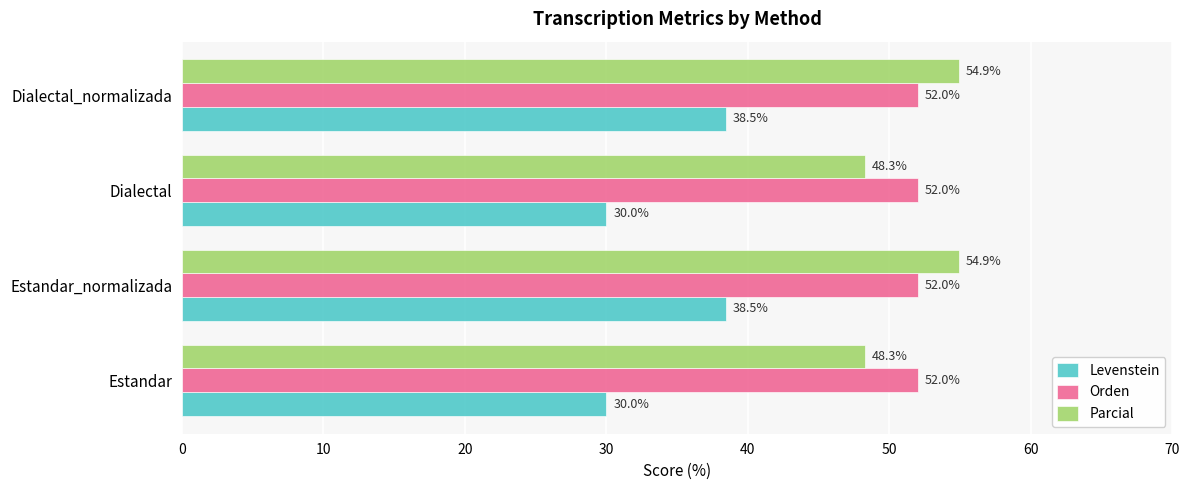

Rank the series at Estandar from highest to lowest value.

Orden, Parcial, Levenstein